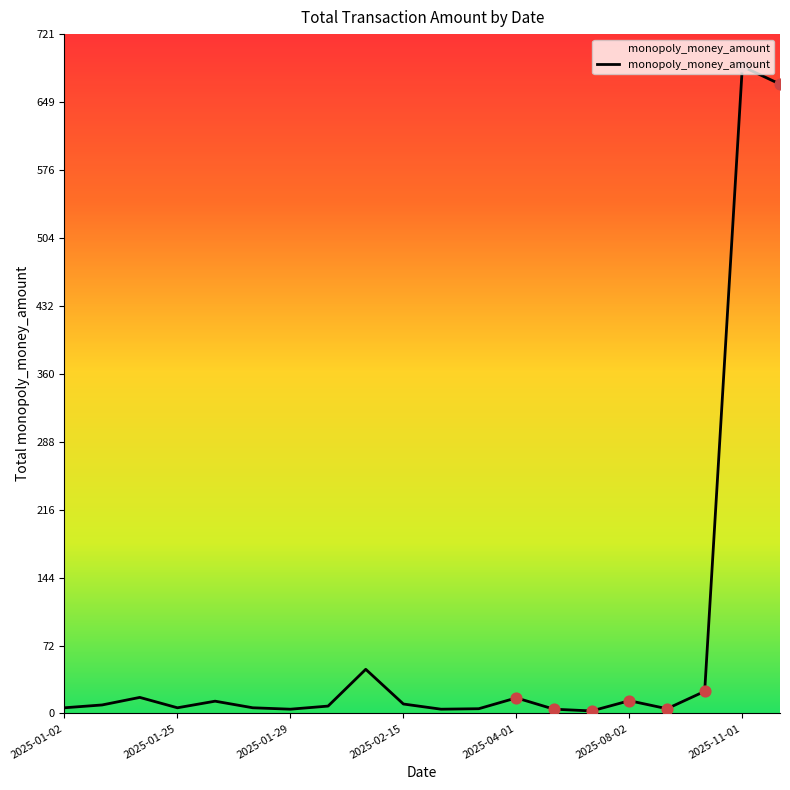

What is the difference between the maximum and minimum values?

683.6